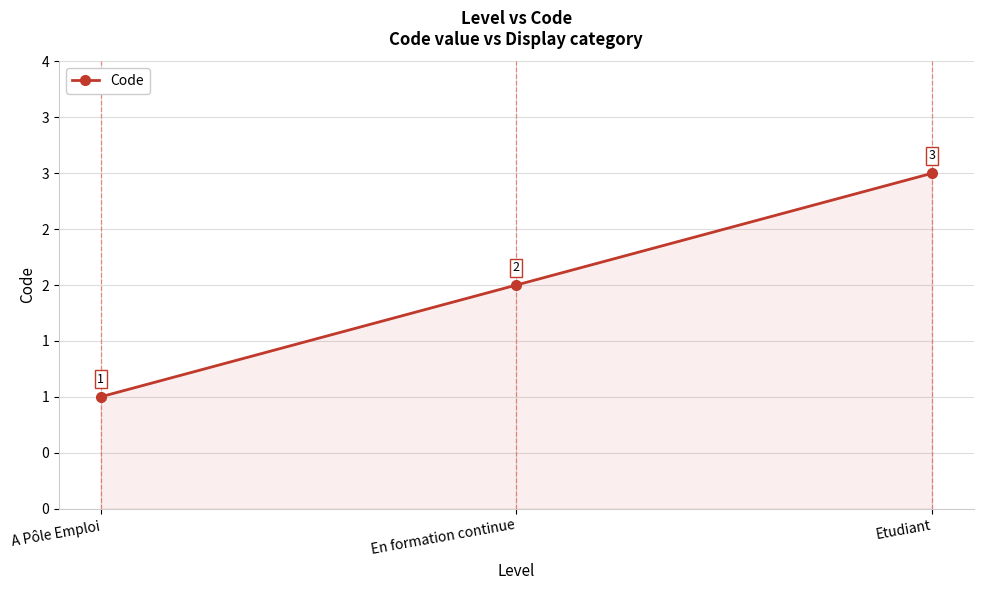

Which label corresponds to the largest value in the chart?

Etudiant